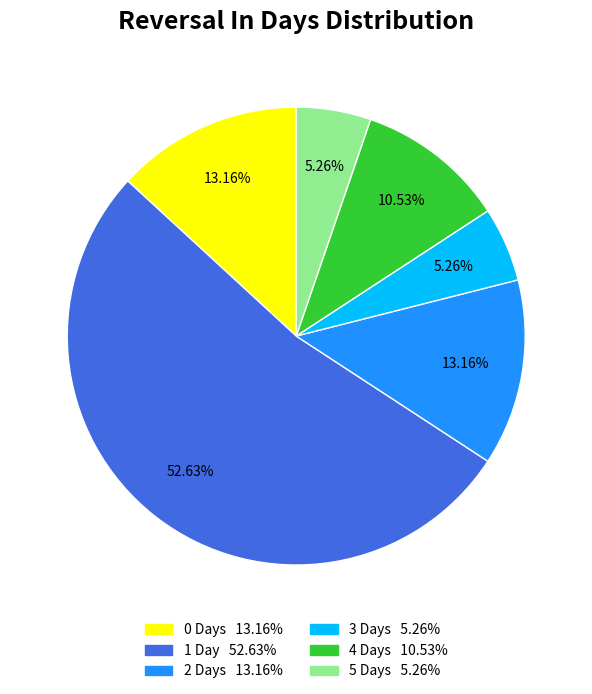

Does any single category account for the majority?

Yes